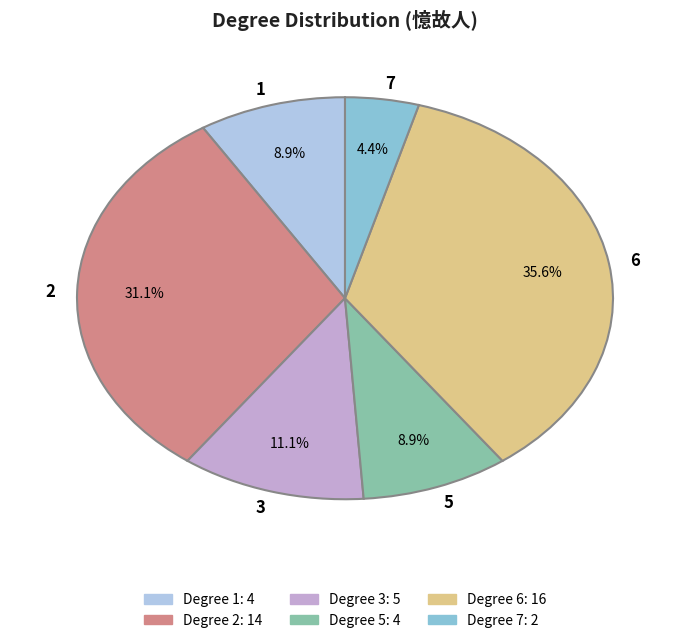

What is the ratio of the value at 5 to the value at 3?

0.8